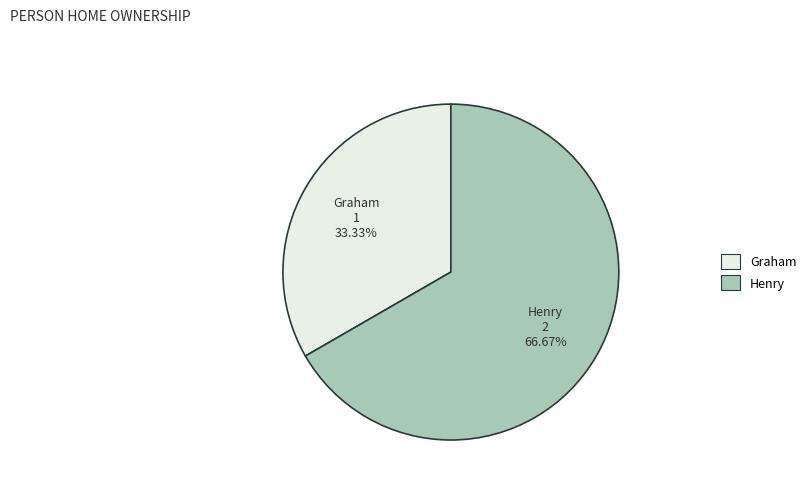

Combined, do Henry and Graham account for over 50%?

Yes